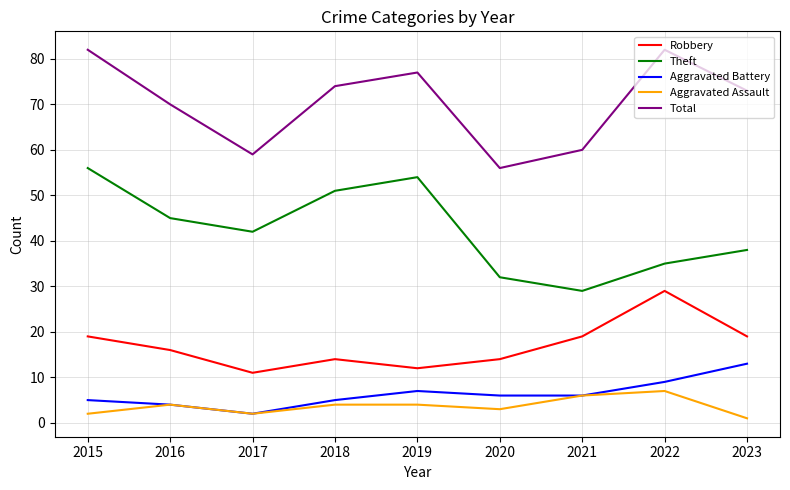

True or false: Total has a value of 82 at 2022.

True